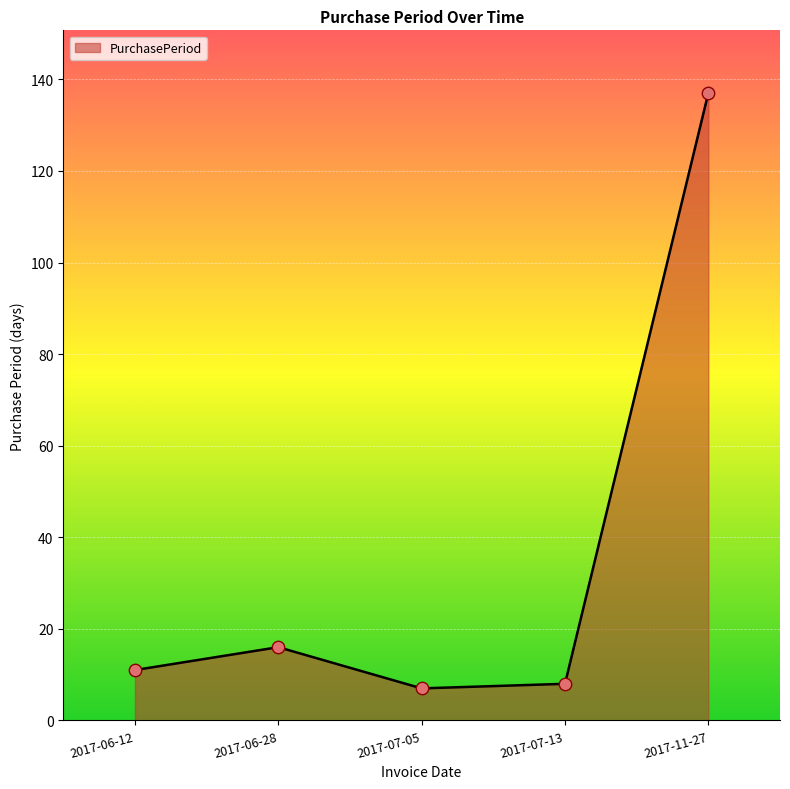

What is the change in value from 2017-07-13 to 2017-11-27?

+129